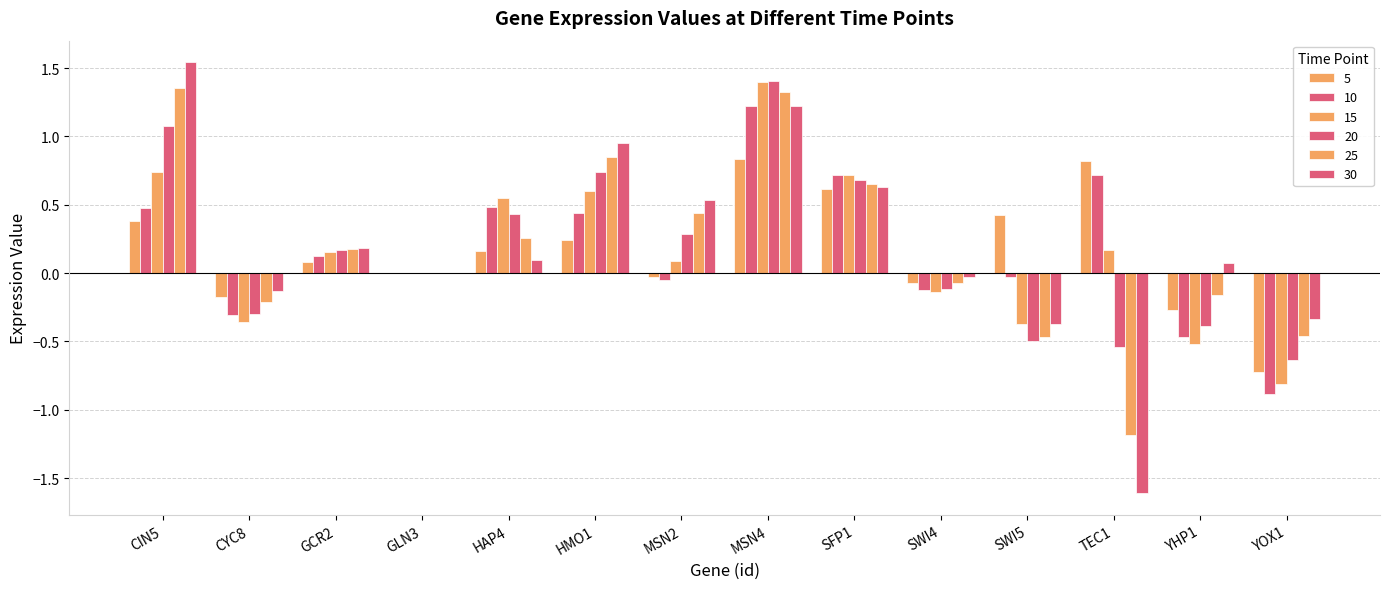

What is the label of the 10th bar from the left?

SWI4